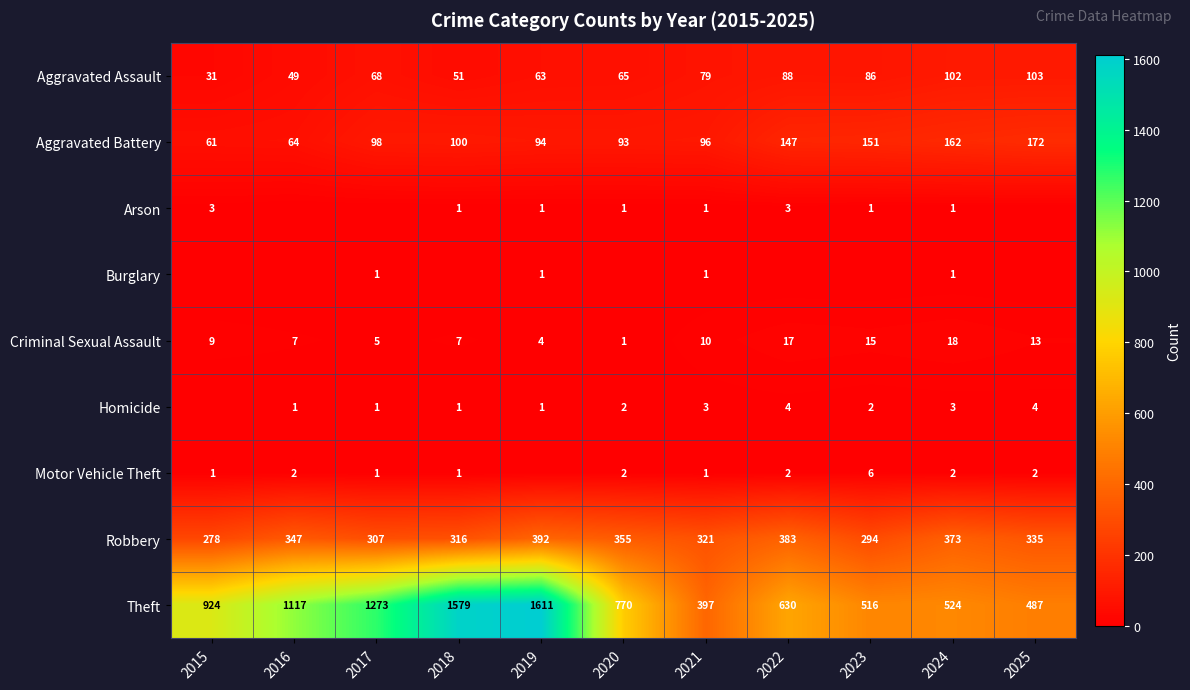

At which category does the chart reach its minimum across all series?

2016